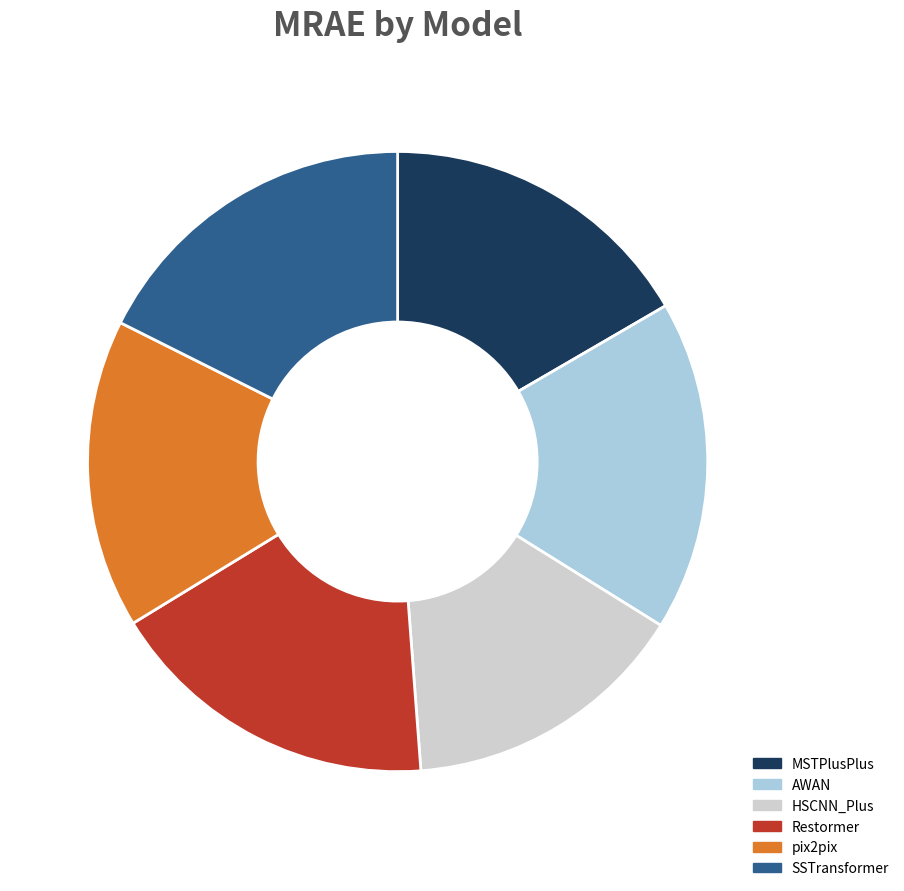

Is there any slice that represents more than half of the pie?

No